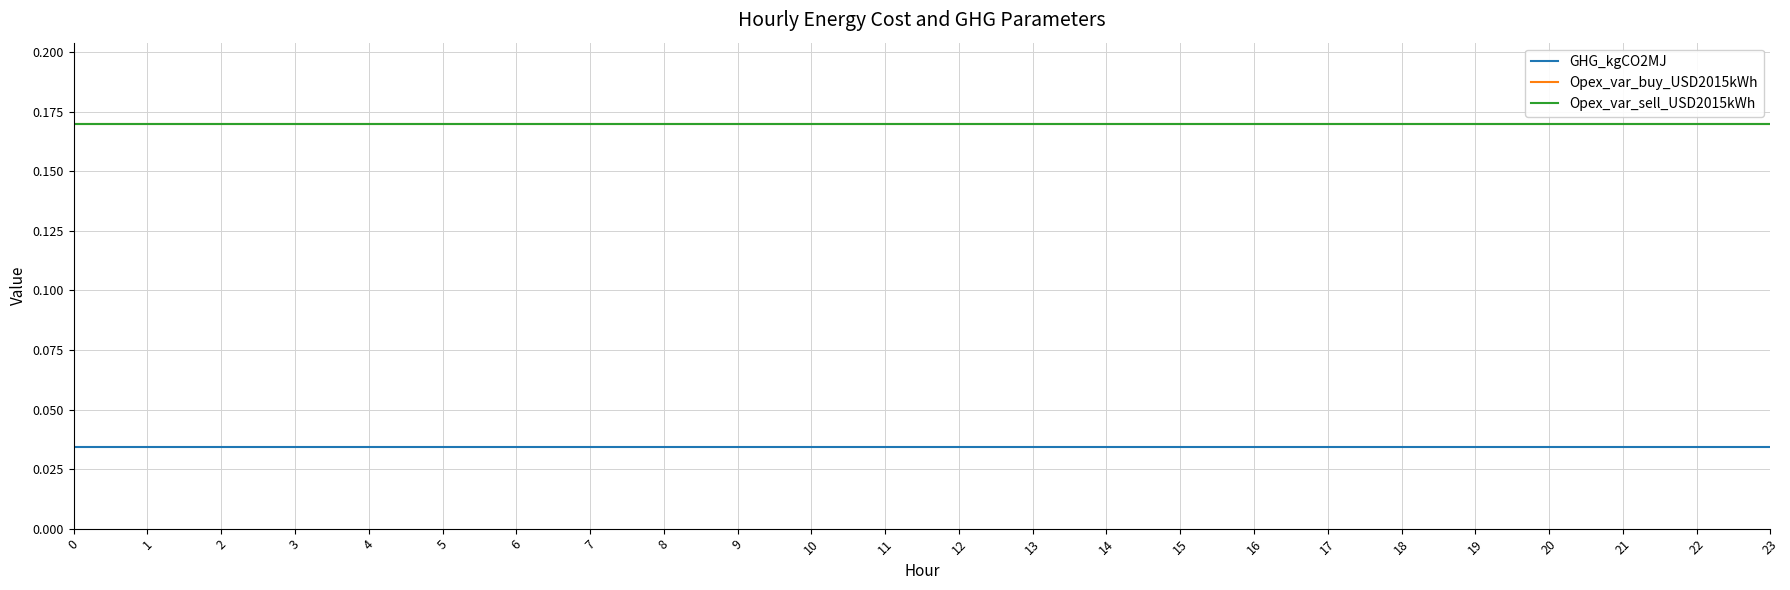

Is this an area chart (filled region under the line)?

No